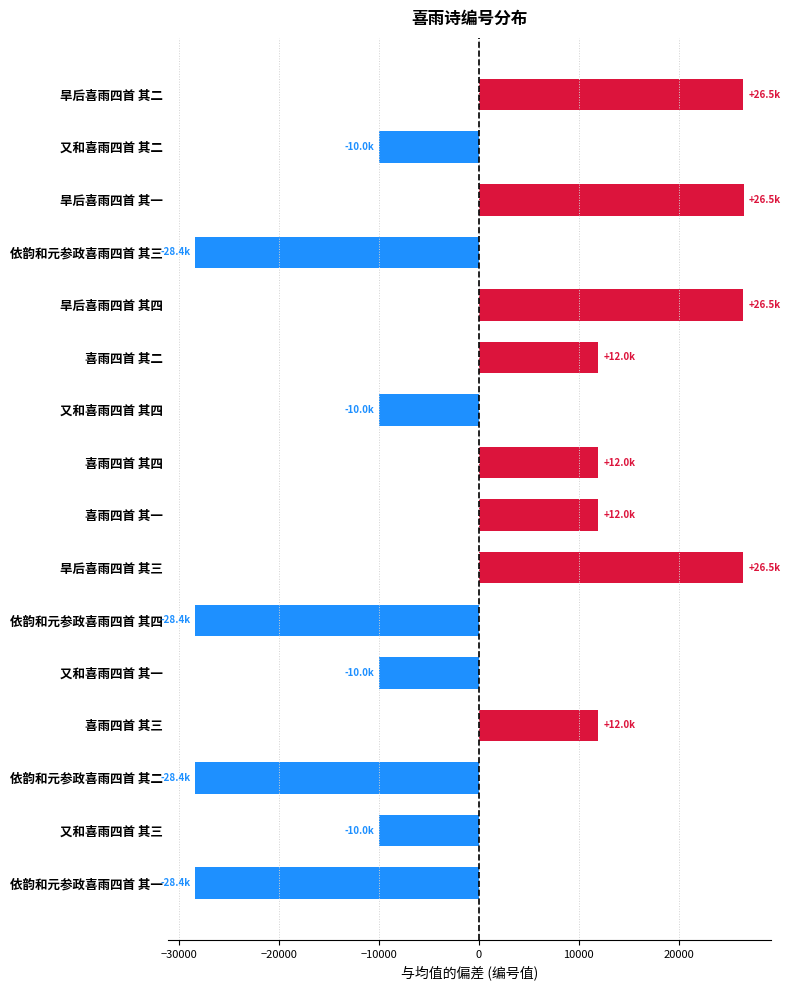

What is the value of the 9th bar from the top?

11953.8